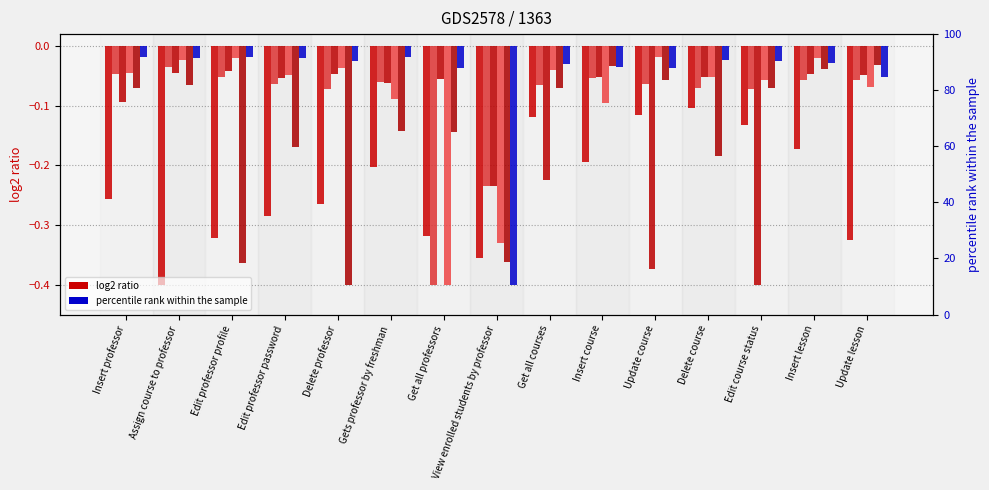

At which label is col_6 closest to 0?

Edit professor profile